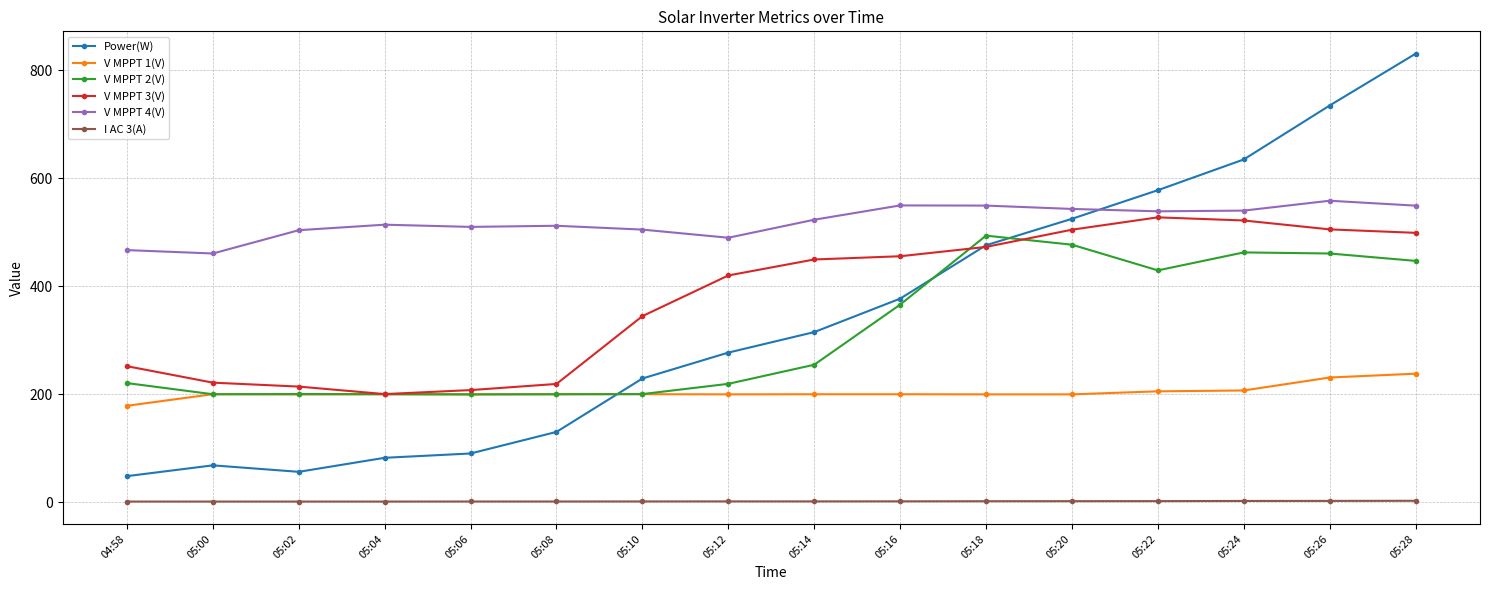

Rank the series by their maximum value, from lowest to highest.

I AC 3(A), V MPPT 1(V), V MPPT 2(V), V MPPT 3(V), V MPPT 4(V), Power(W)